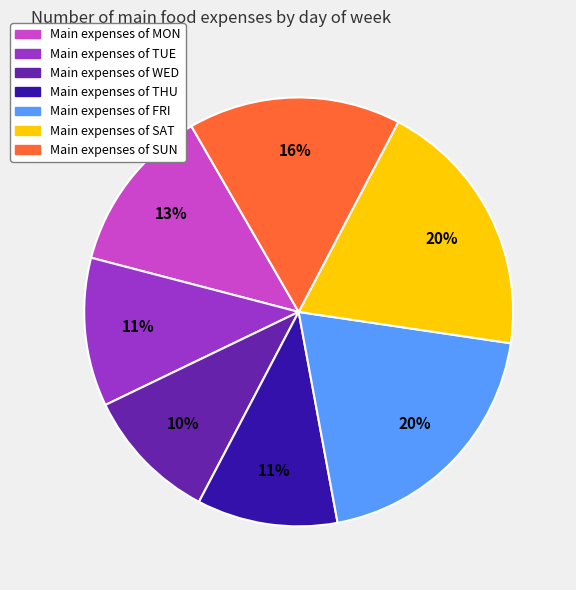

To the nearest percent, what is the average slice percentage?

14%